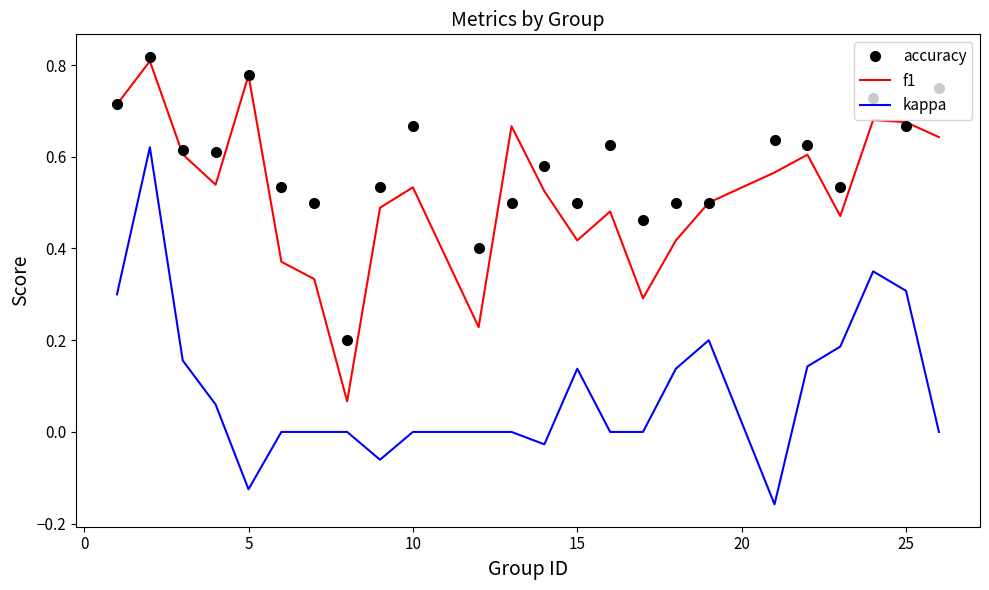

What is the sum of all f1 values?

12.4